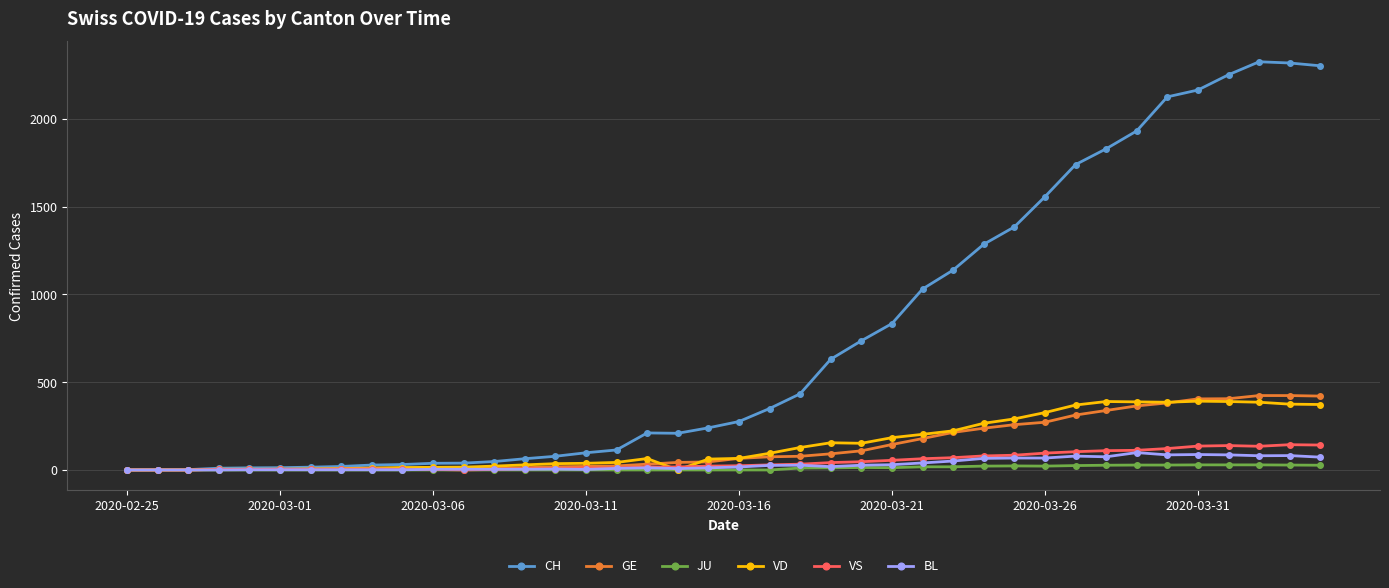

Rank the series by their maximum value, from highest to lowest.

CH, GE, VD, VS, BL, JU